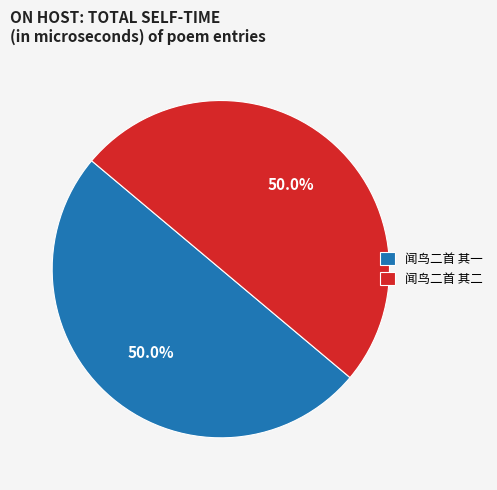

To the nearest percent, what is the average slice percentage?

50%